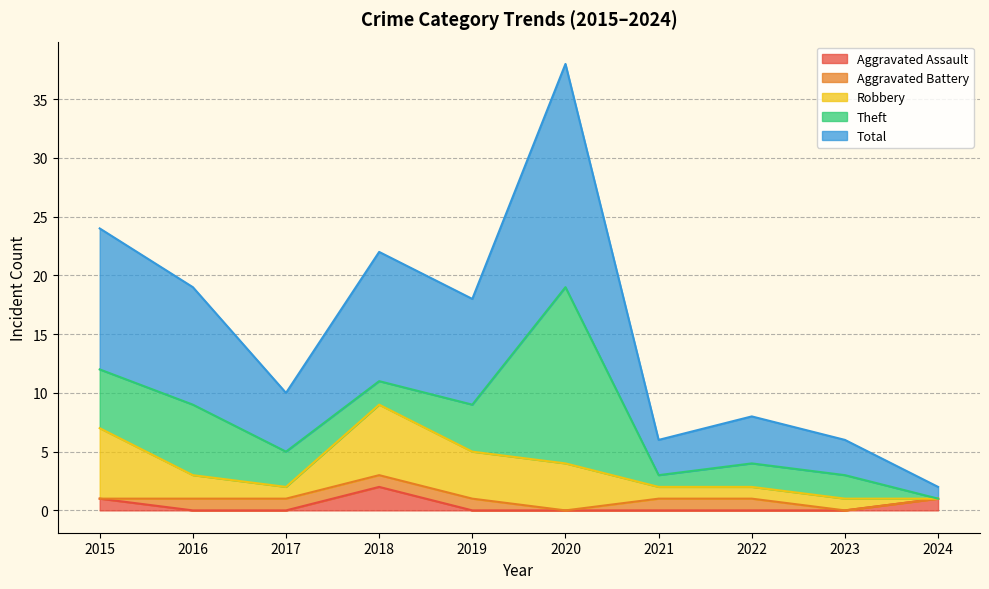

At which category does the chart reach its minimum across all series?

2016